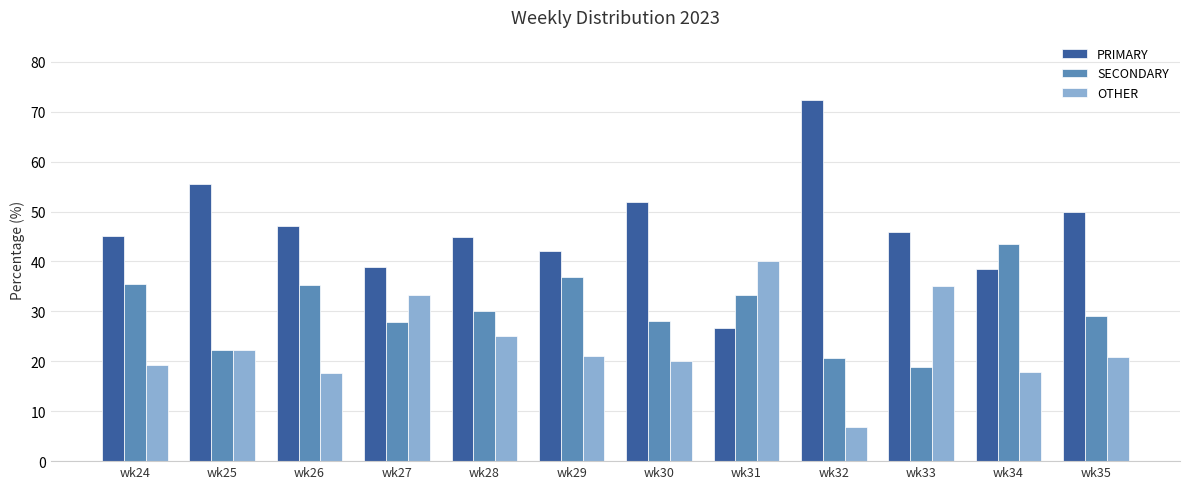

At which label is PRIMARY closest to 49?

wk35